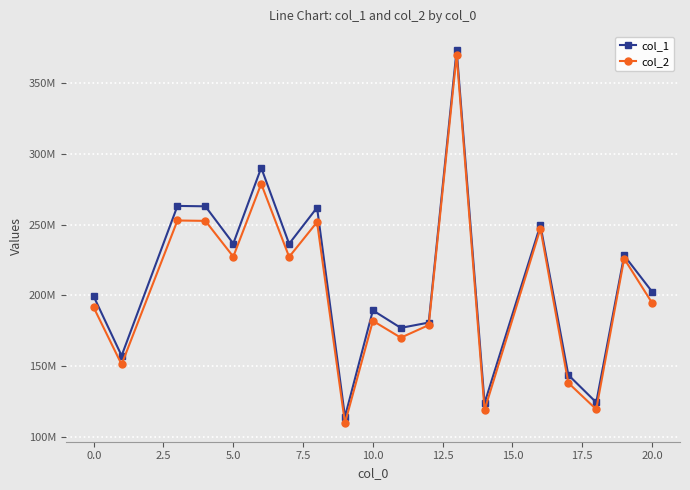

What are all the series names shown in the legend?

col_1, col_2